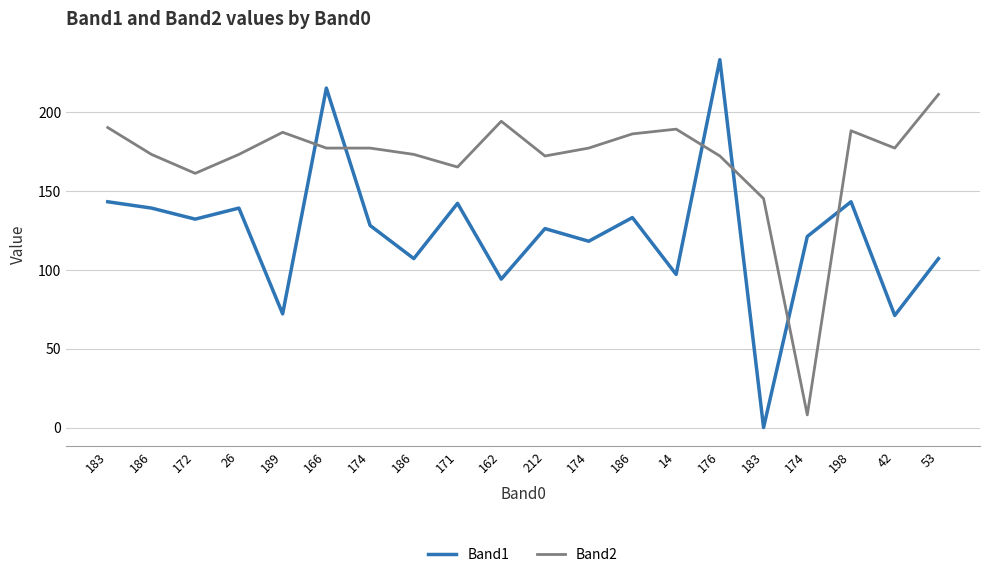

What are all the series names shown in the legend?

Band1, Band2